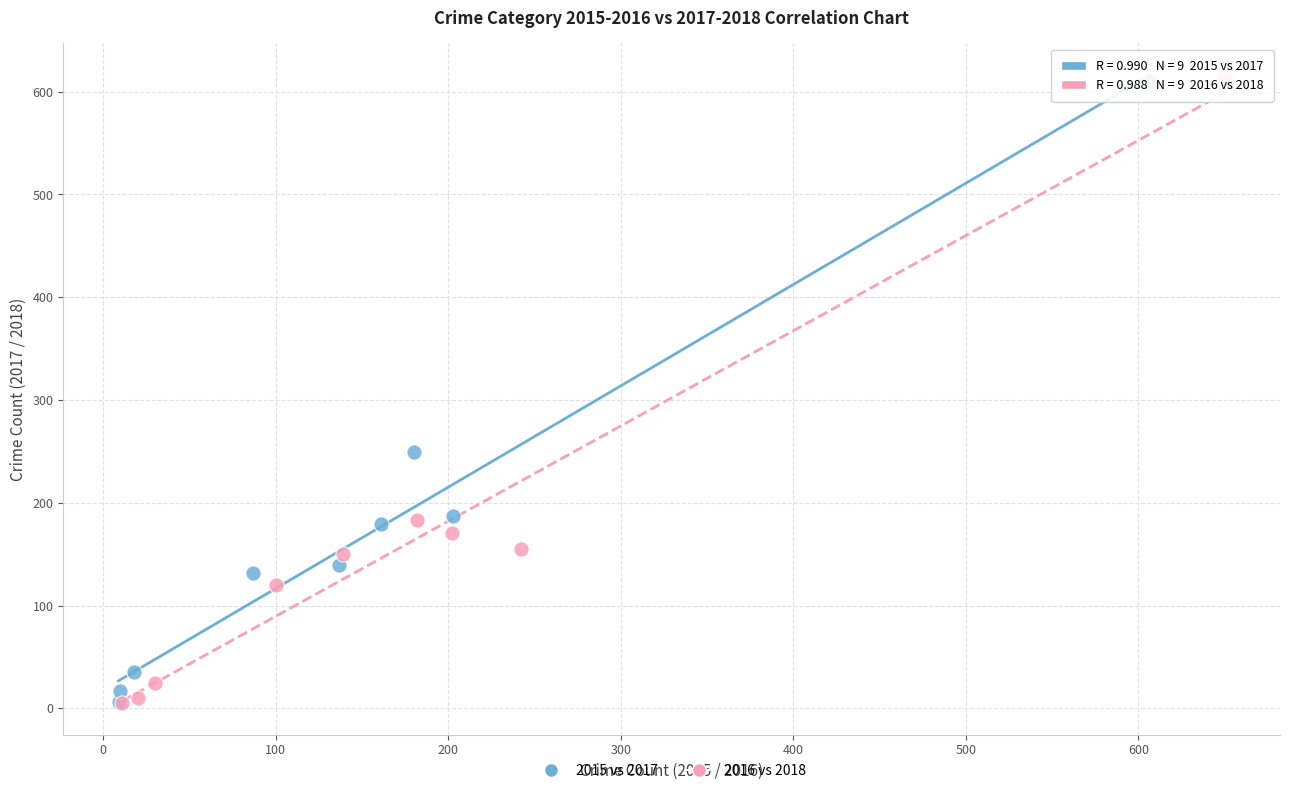

Which series has the widest spread of Y values?

2016 vs 2018